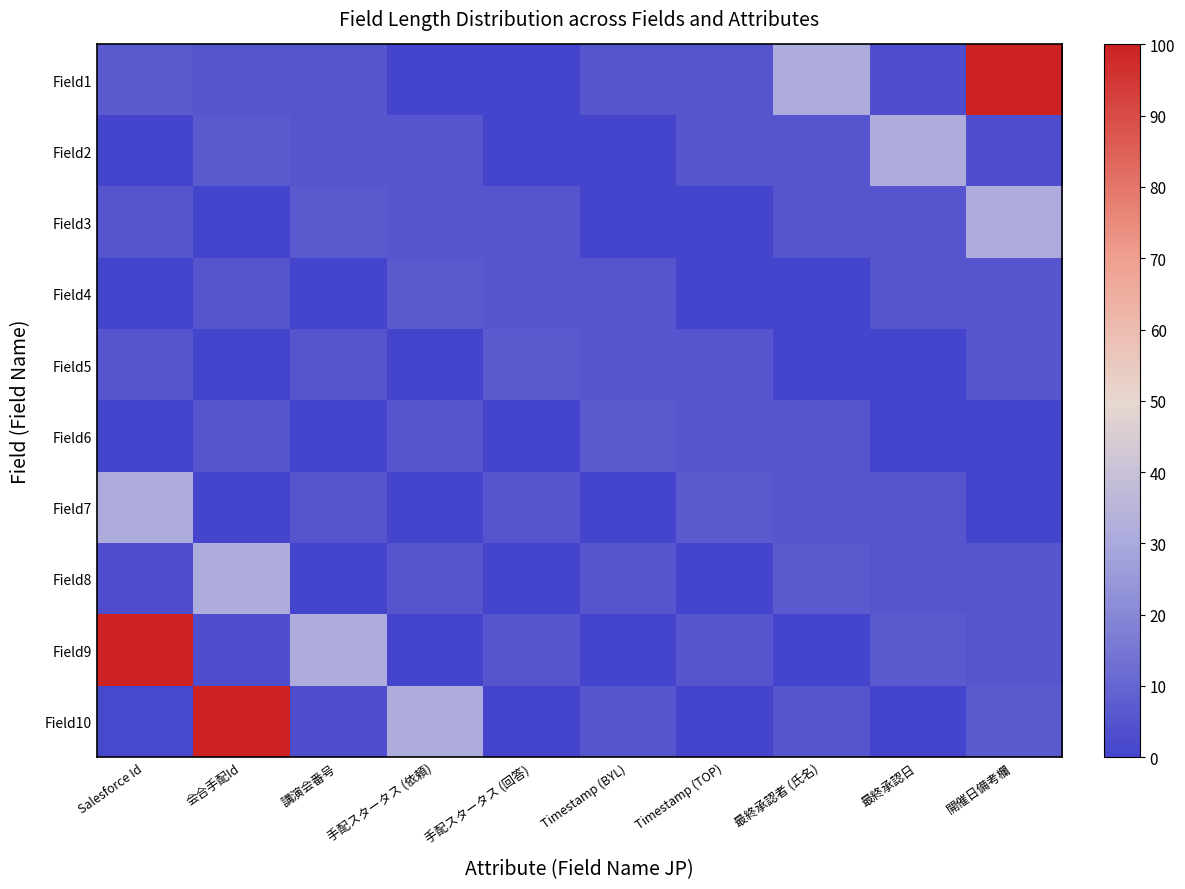

At how many categories does at least one series exceed 21?

7